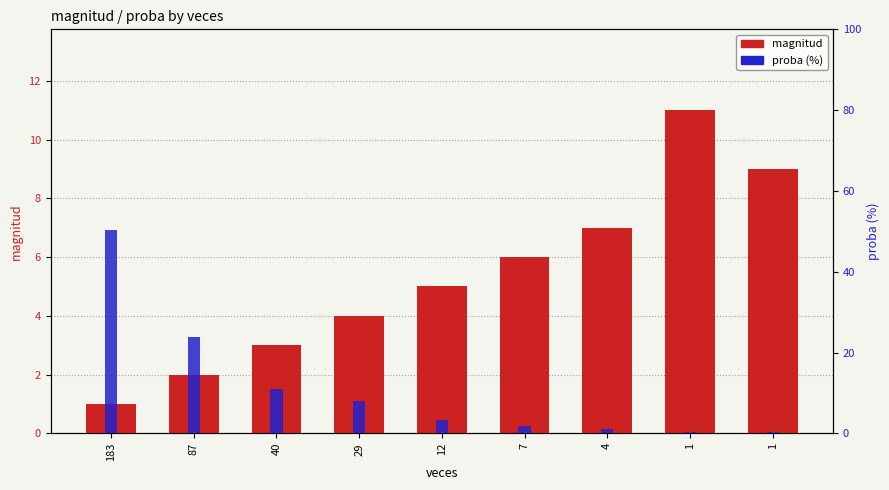

What are all the series names shown in the legend?

magnitud, proba (%)